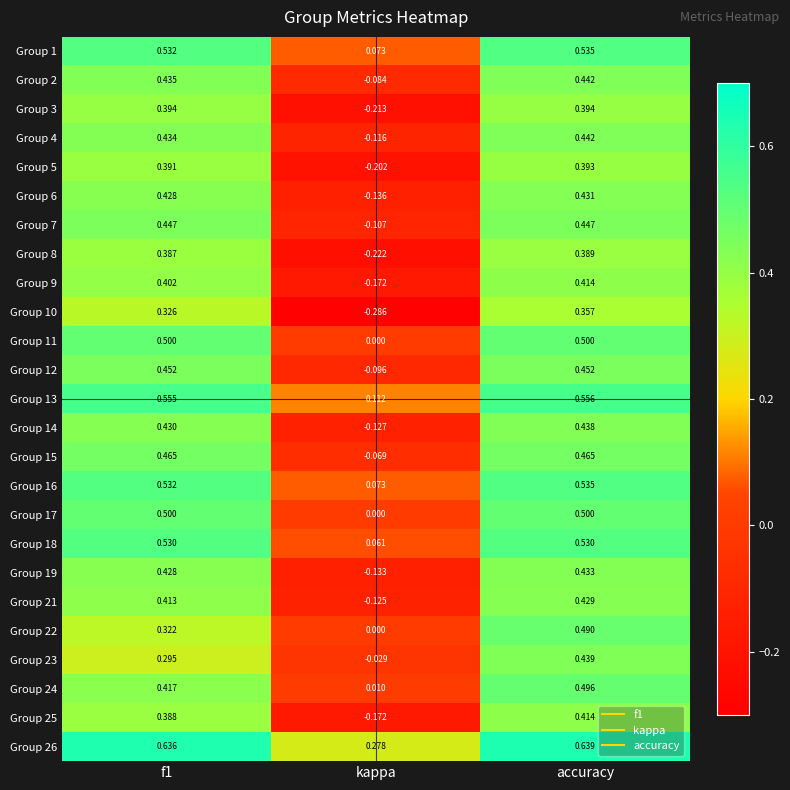

At which label does Group 9 reach its peak?

accuracy